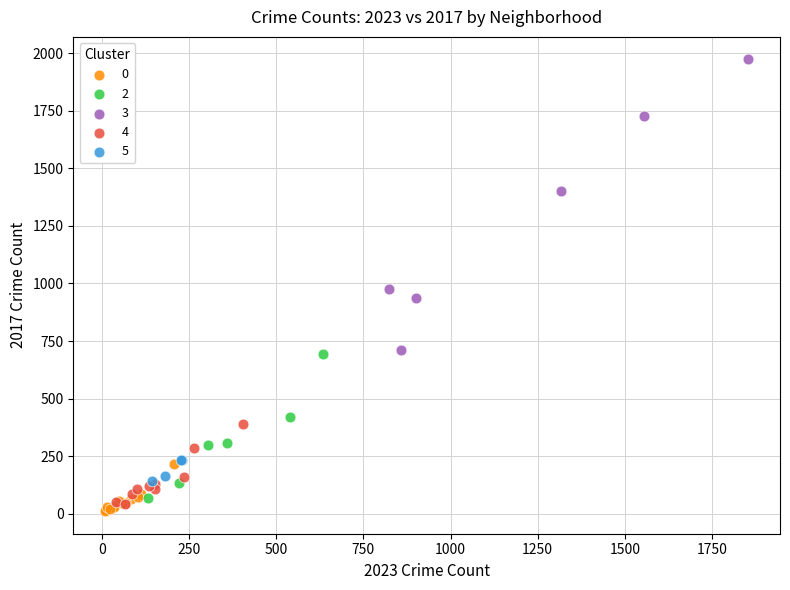

What are all the series names shown in the legend?

0, 2, 3, 4, 5